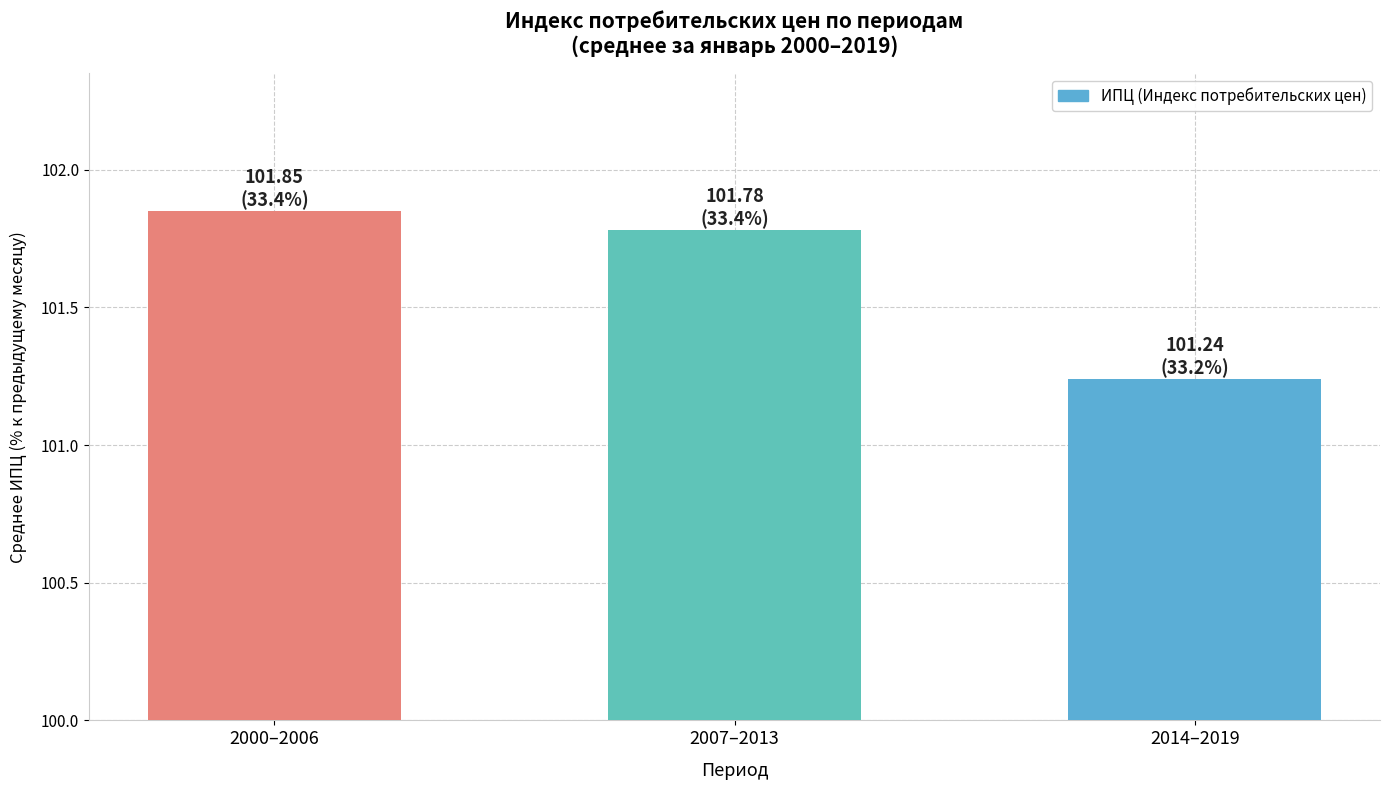

Rank the categories by value from lowest to highest.

2014–2019, 2007–2013, 2000–2006